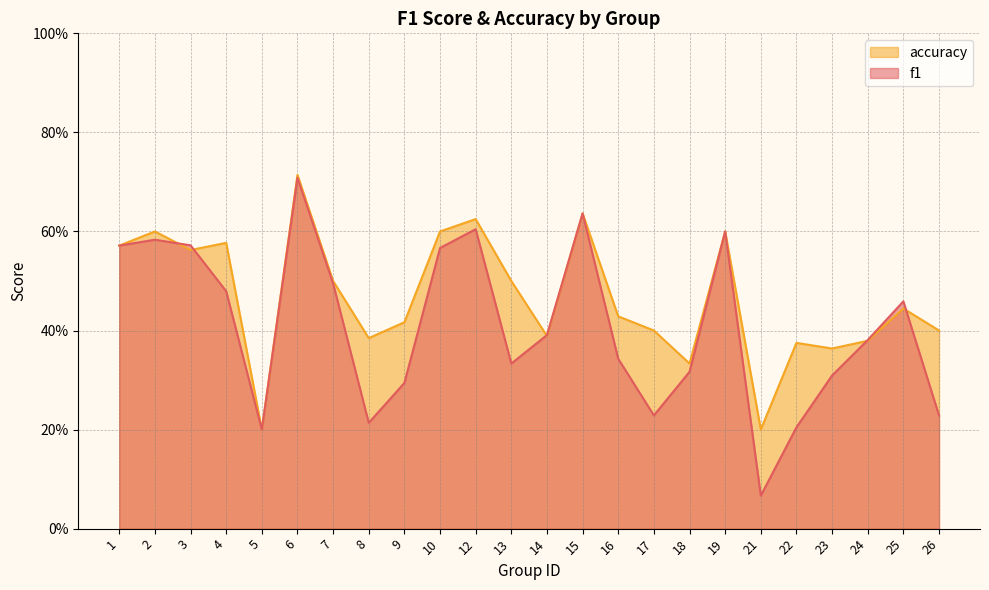

List the labels in order of accuracy value, smallest first.

5, 21, 18, 23, 22, 24, 8, 14, 17, 26, 9, 16, 25, 7, 13, 3, 1, 4, 2, 10, 19, 12, 15, 6